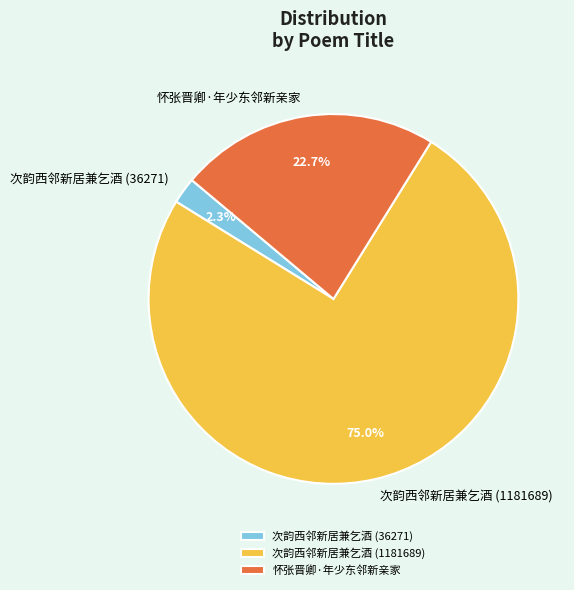

Combined, what portion of the pie is 怀张晋卿·年少东邻新亲家 and 次韵西邻新居兼乞酒 (36271)?

25.0%